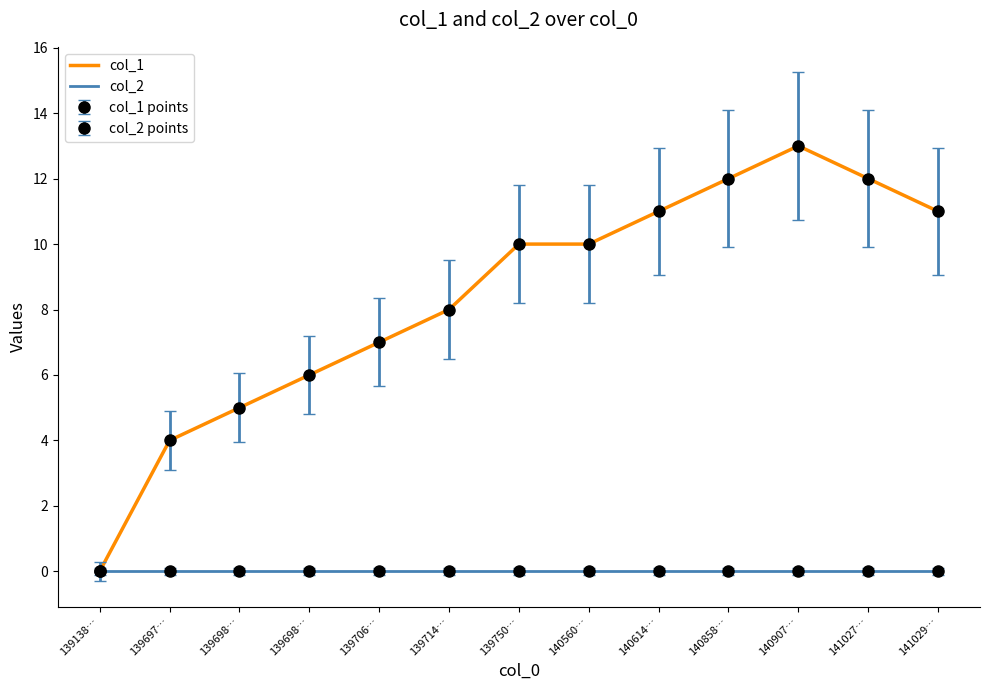

True or false: col_1 and col_2 cross at least once.

False